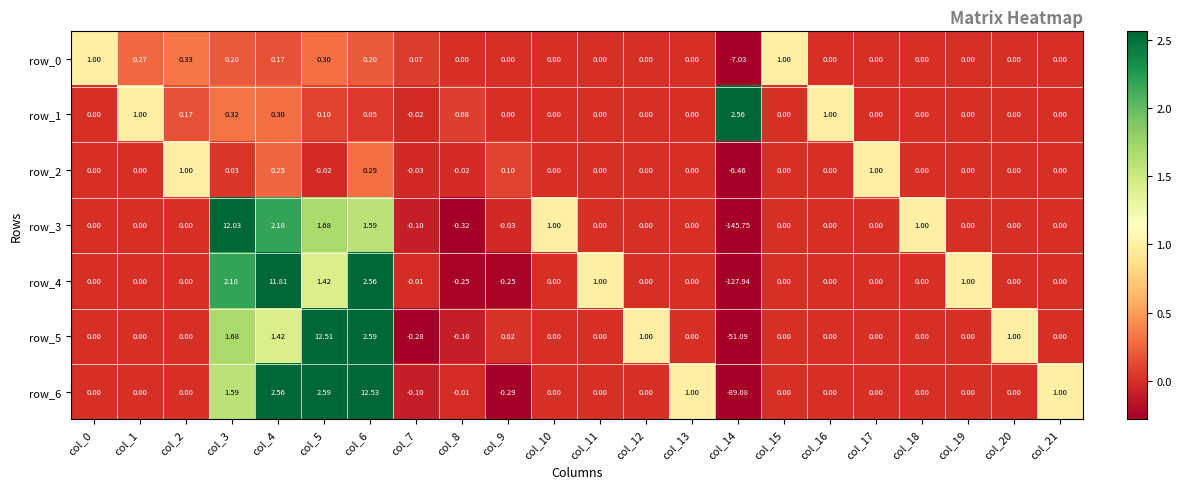

Is the value of row_5 at col_3 greater than the value of row_2 at col_2?

Yes